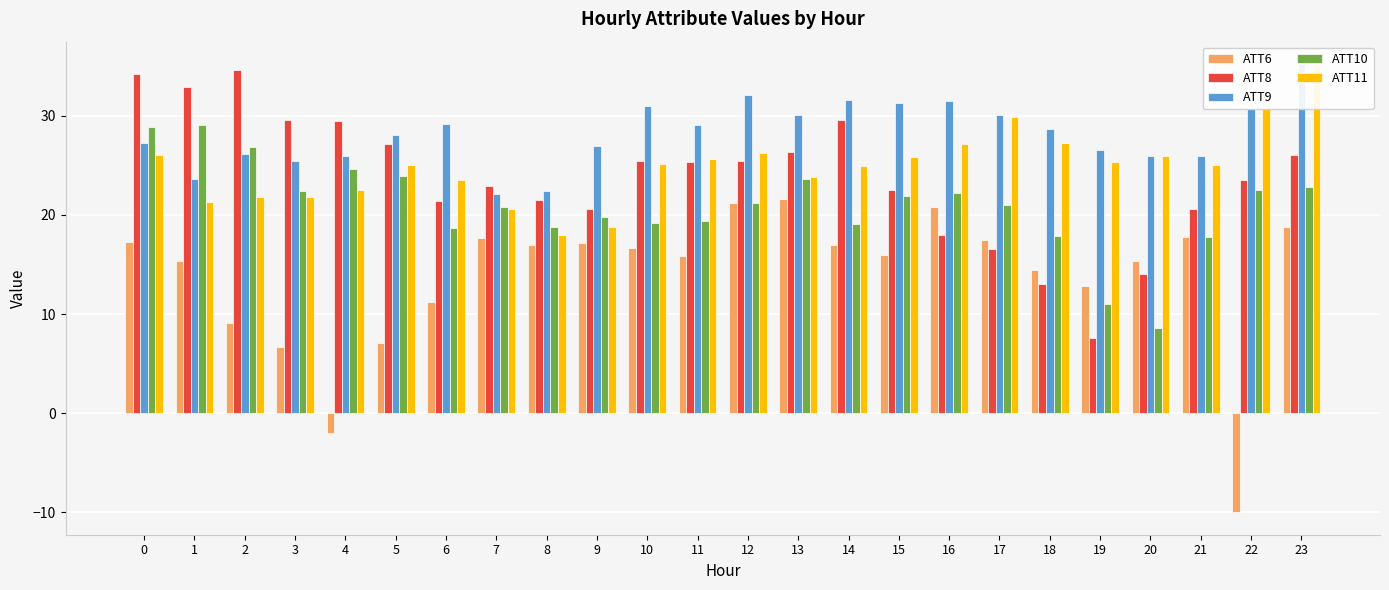

List the labels in order of ATT10 value, largest first.

1, 0, 2, 4, 5, 13, 23, 22, 3, 16, 15, 12, 17, 7, 9, 11, 10, 14, 8, 6, 18, 21, 19, 20